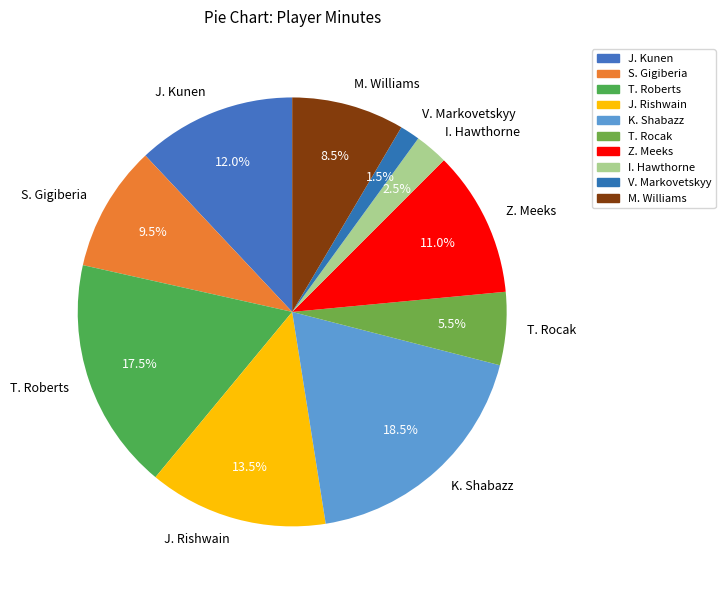

Is there any slice that represents more than half of the pie?

No